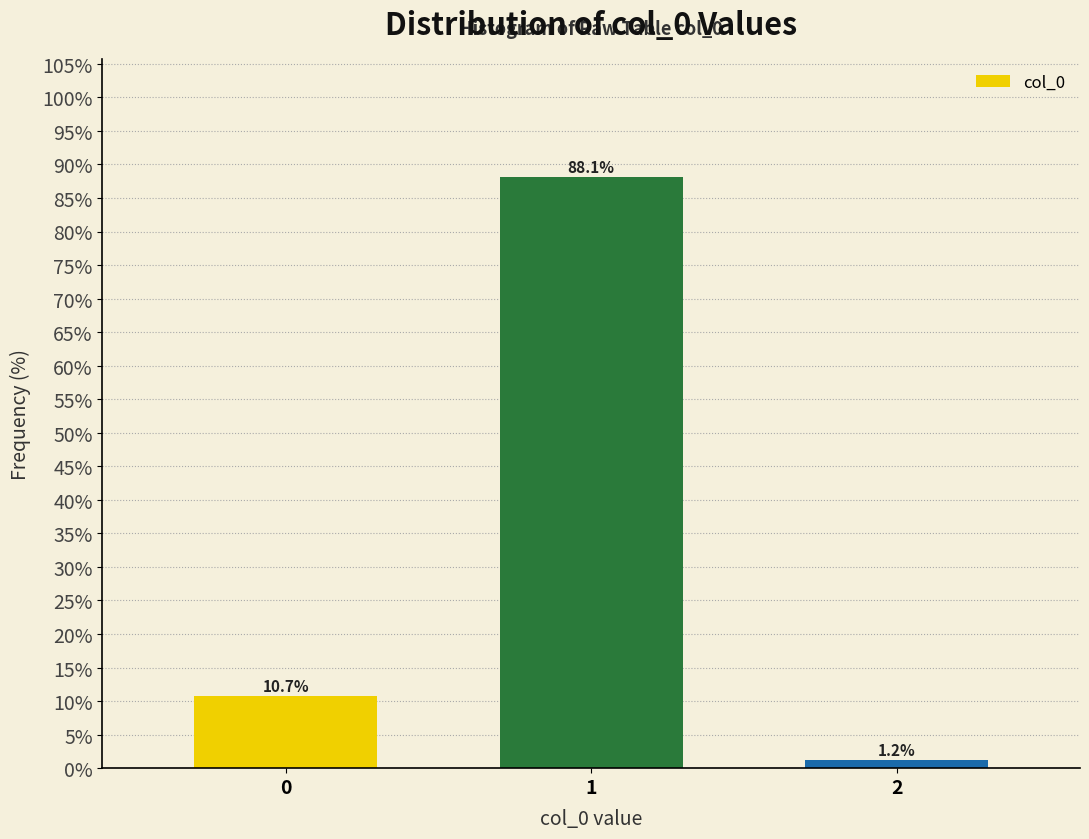

Reading right to left, what are all the values shown in this chart?

2=1.2	1=88.1	0=10.7